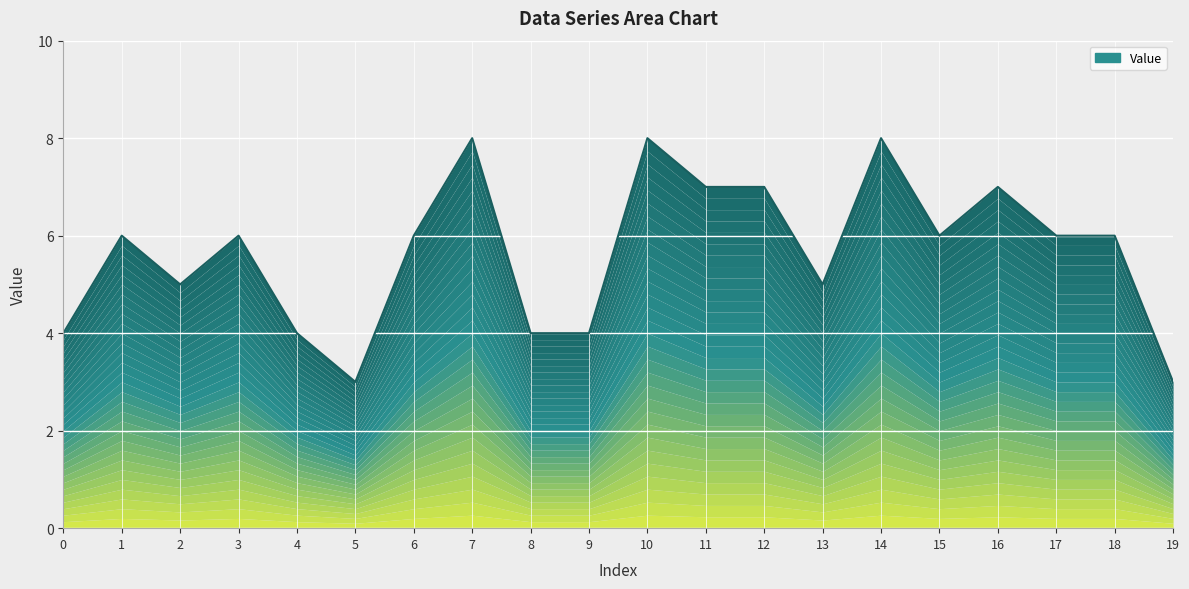

Rank the categories by value from highest to lowest.

7, 10, 14, 11, 12, 16, 1, 3, 6, 15, 17, 18, 2, 13, 0, 4, 8, 9, 5, 19